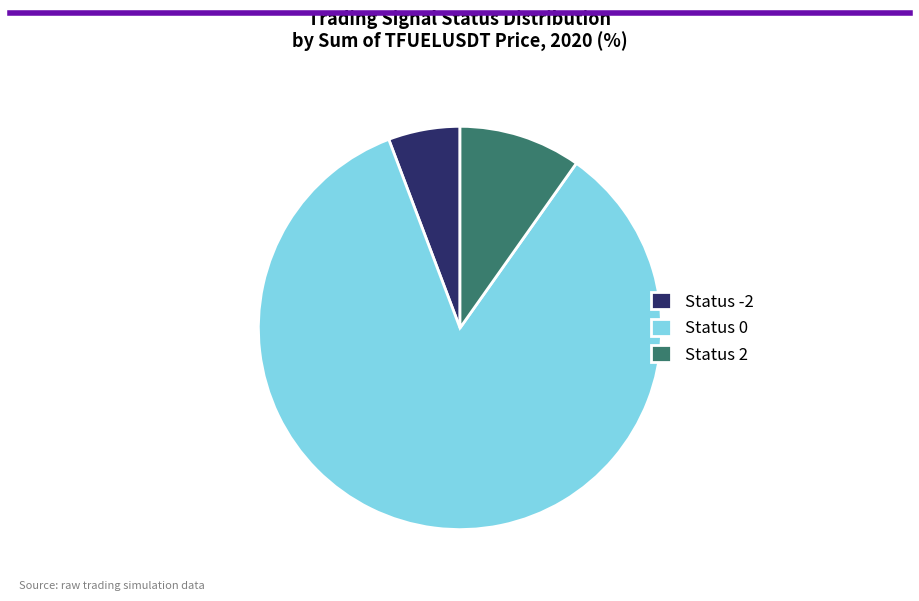

Is the sum of Status 0 and Status 2 greater than half?

Yes